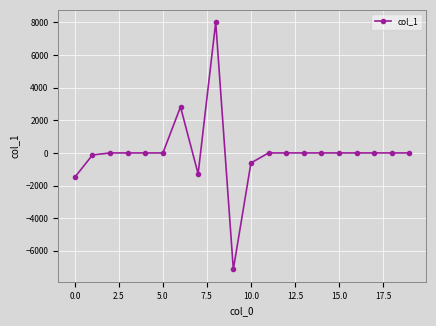

What is the difference between the second highest and second lowest values?

4308.1